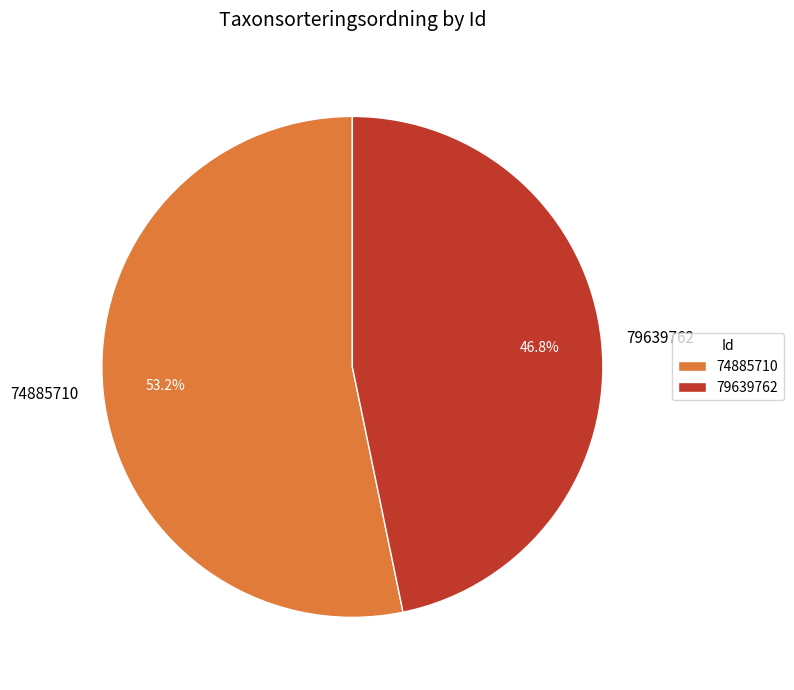

To the nearest percent, what portion does 74885710 represent?

53%